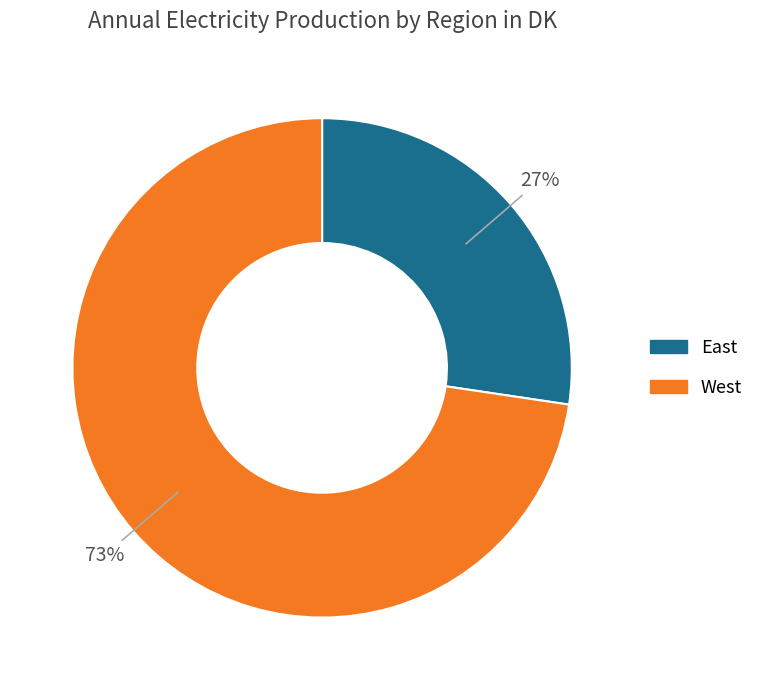

What is the ratio of the value at East to the value at West?

0.4